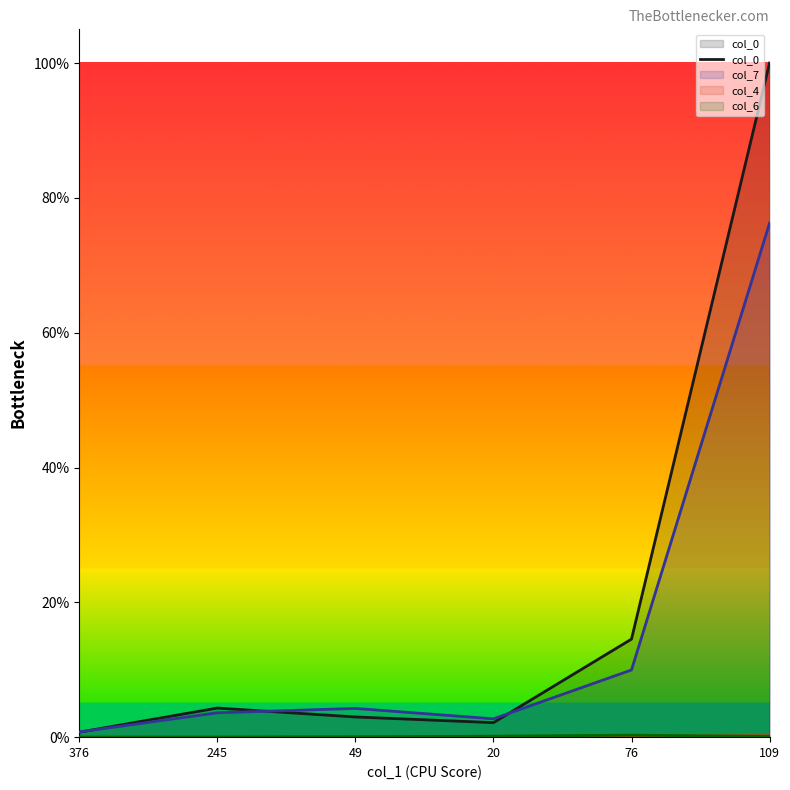

The chart shows a value of 14.5 at 76. True or false?

True